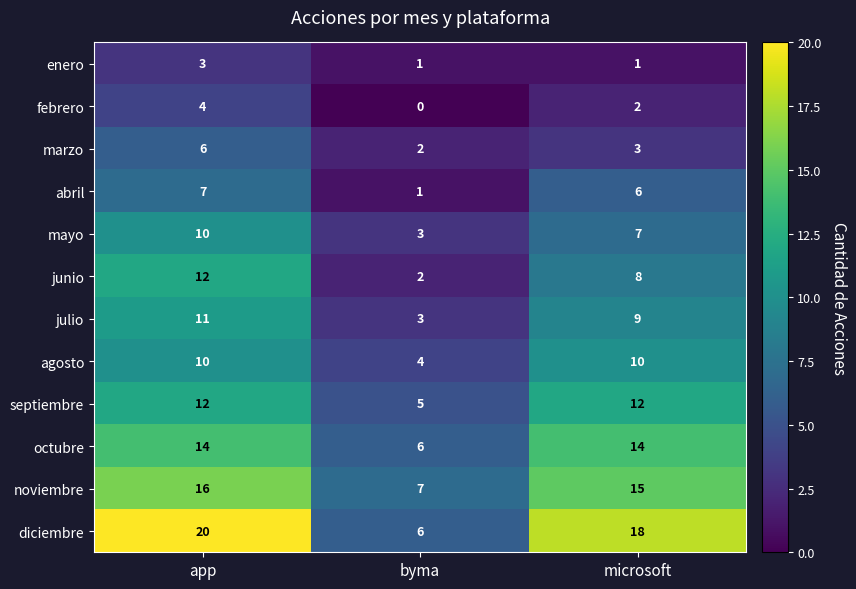

What is the sum of all abril values?

14